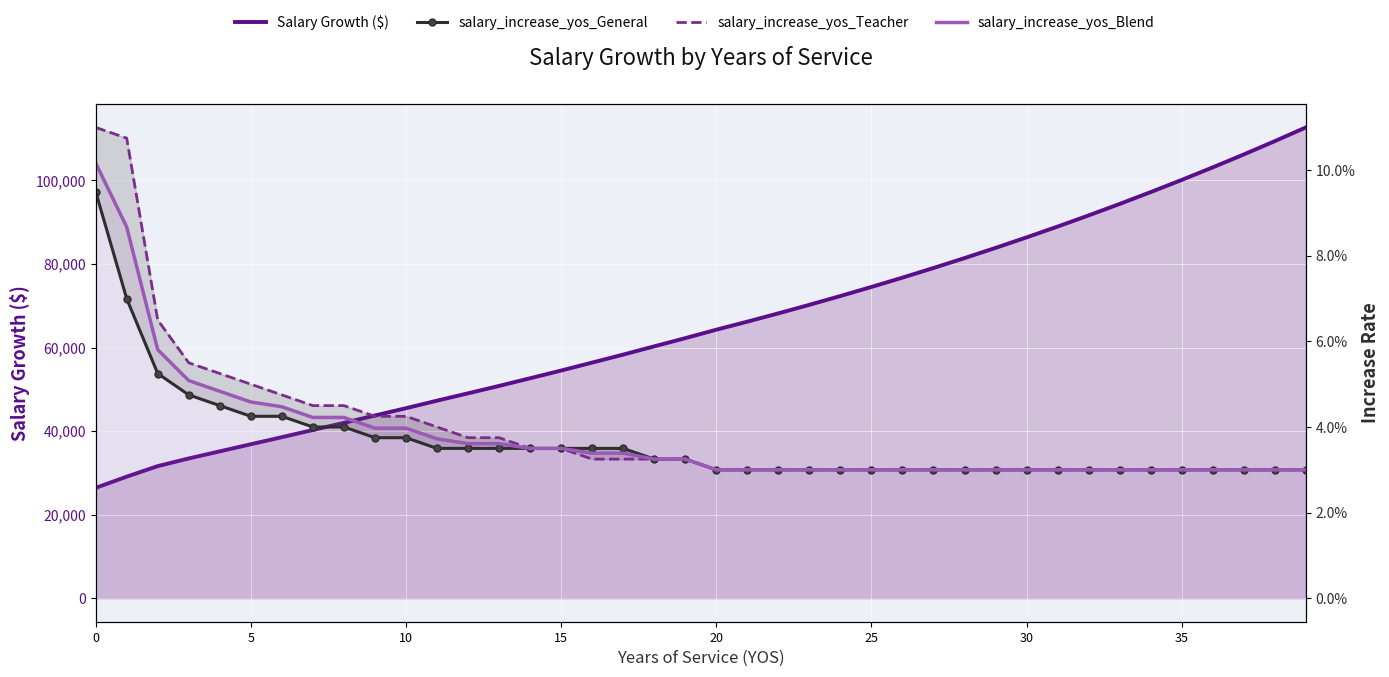

Count the number of data series in this chart.

4